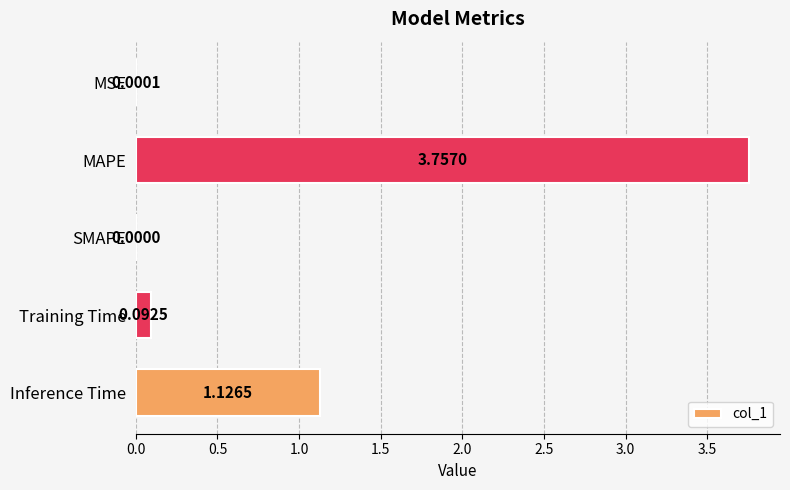

Where is the data nearest to the value 1?

Inference Time